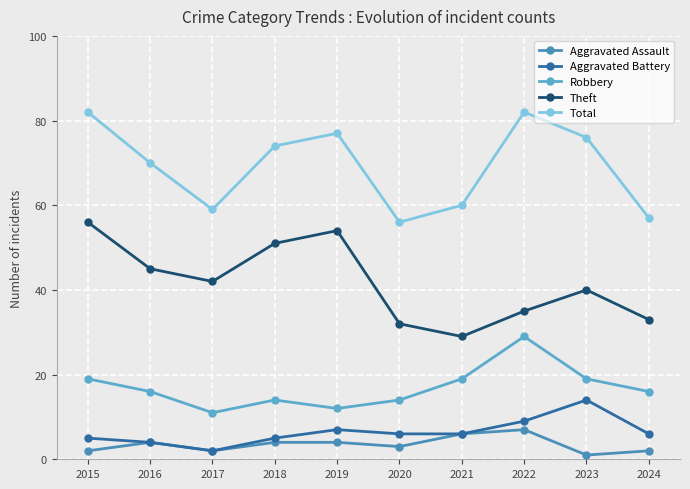

Where is the first local minimum for Aggravated Assault?

2017